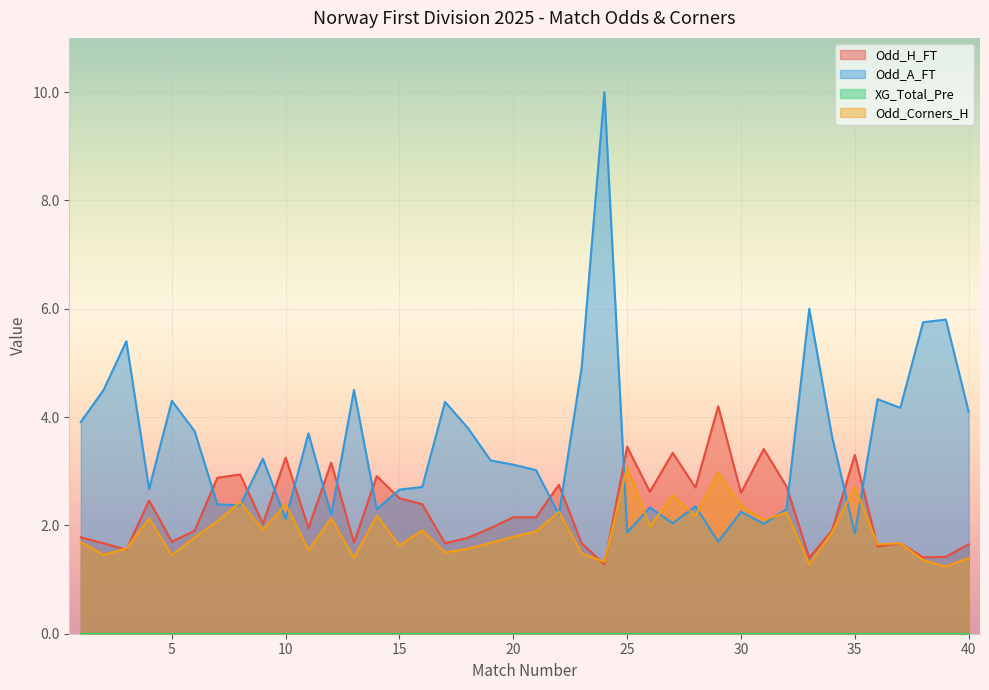

Is the value of Odd_Corners_H at 3 greater than the value of Odd_A_FT at 34?

No